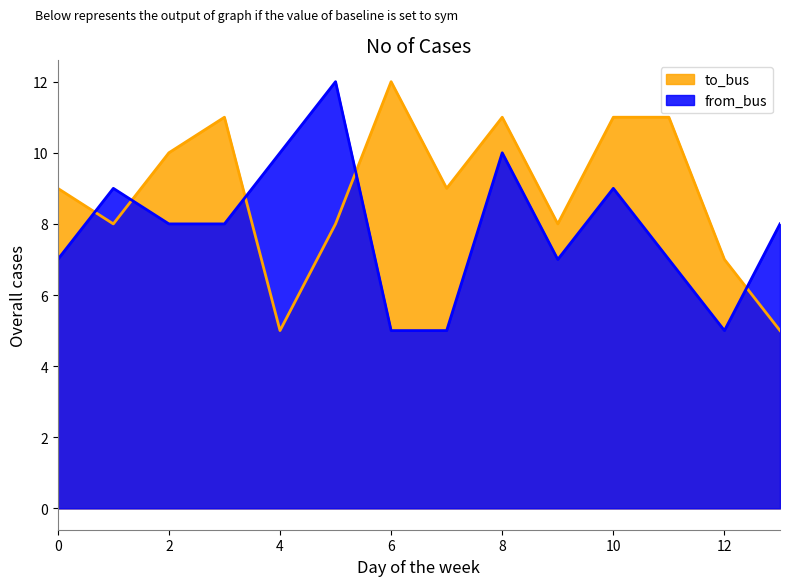

Rank the series by their average value, from lowest to highest.

from_bus, to_bus